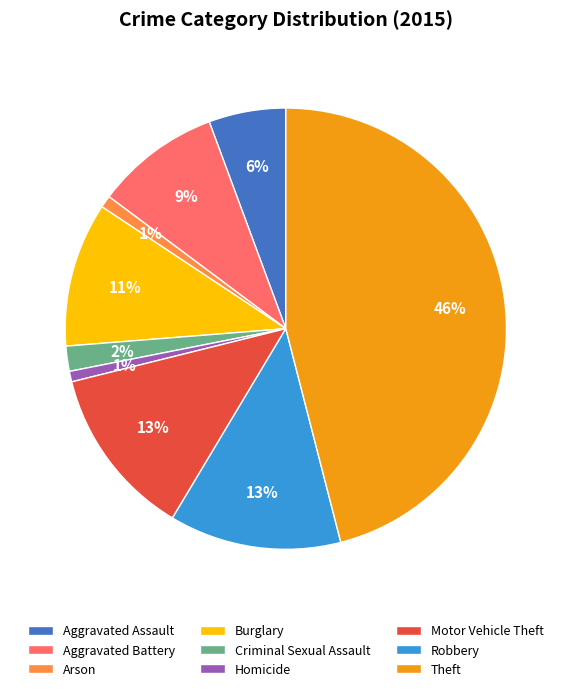

Between Aggravated Assault and Motor Vehicle Theft, which is larger?

Motor Vehicle Theft